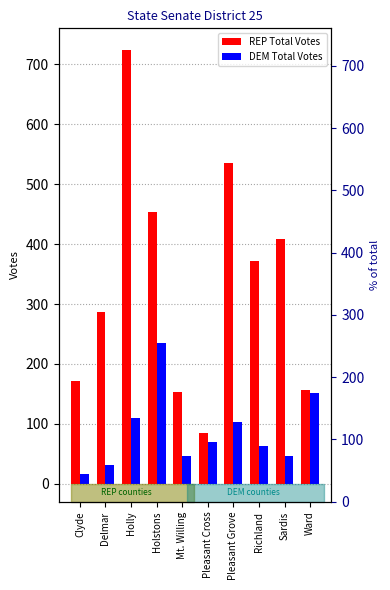

What is the sum of all REP Total Votes values?

3345